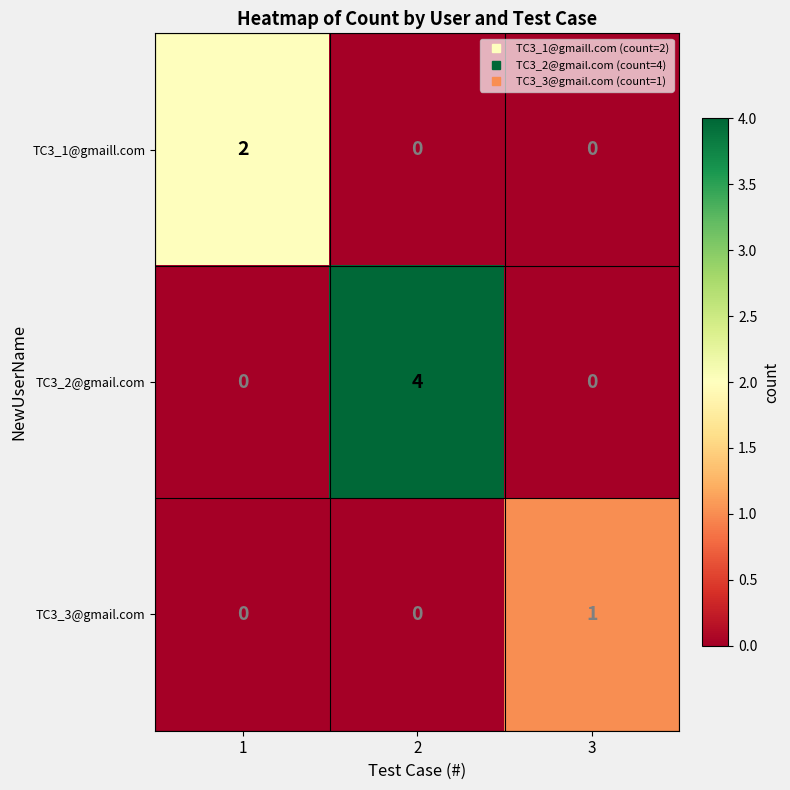

List the series in order of their peak value, highest first.

TC3_2@gmail.com, TC3_1@gmaill.com, TC3_3@gmail.com